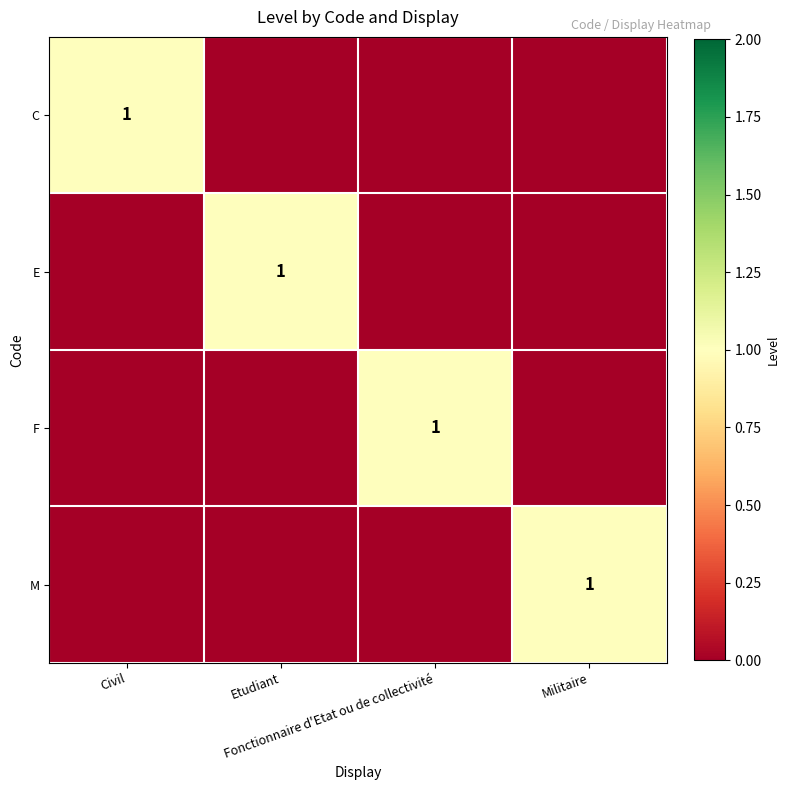

Is it true that F equals 1 at Civil?

False